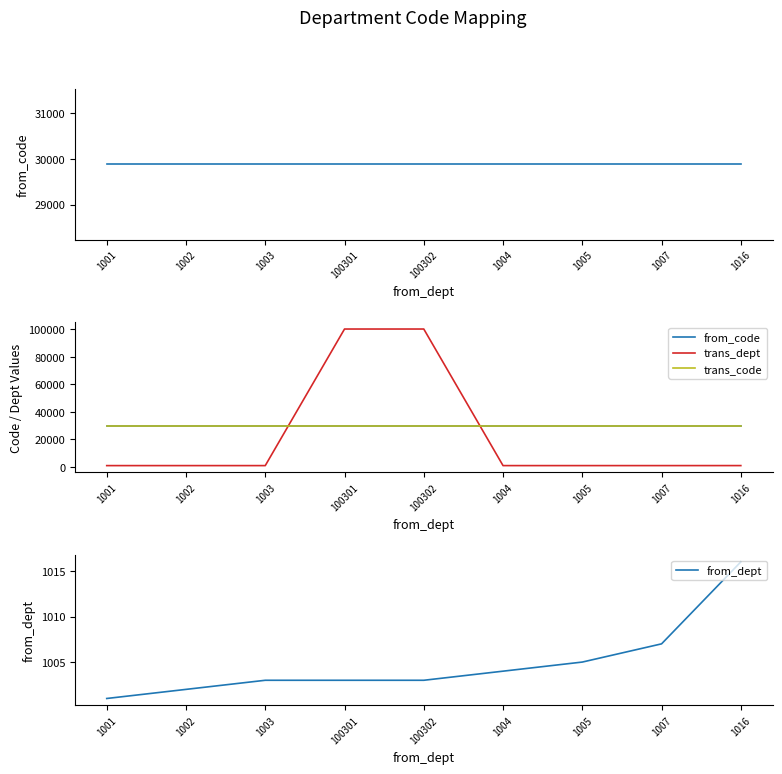

The value of trans_dept at 100302 is 48926. True or false?

False